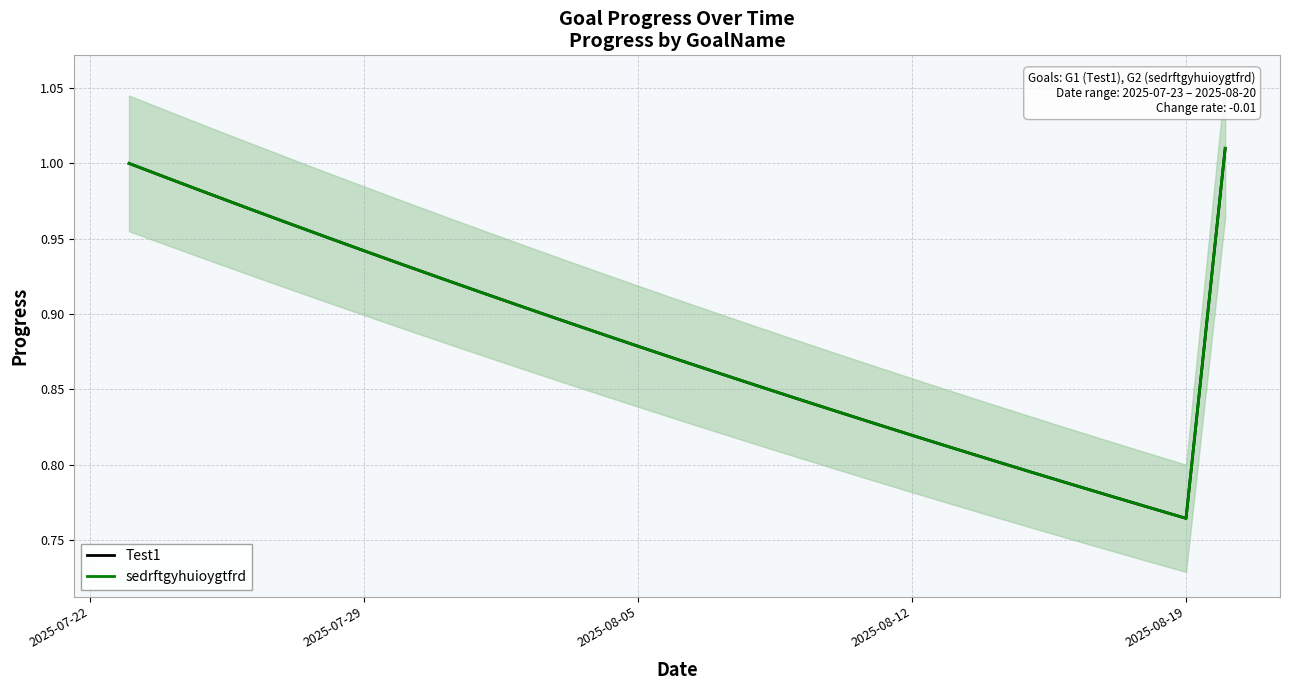

True or false: sedrftgyhuioygtfrd and Test1 intersect in this chart.

False